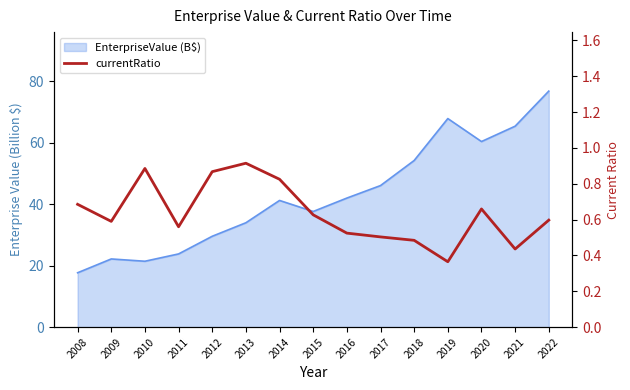

The value at 2010 is 0.2. True or false?

False